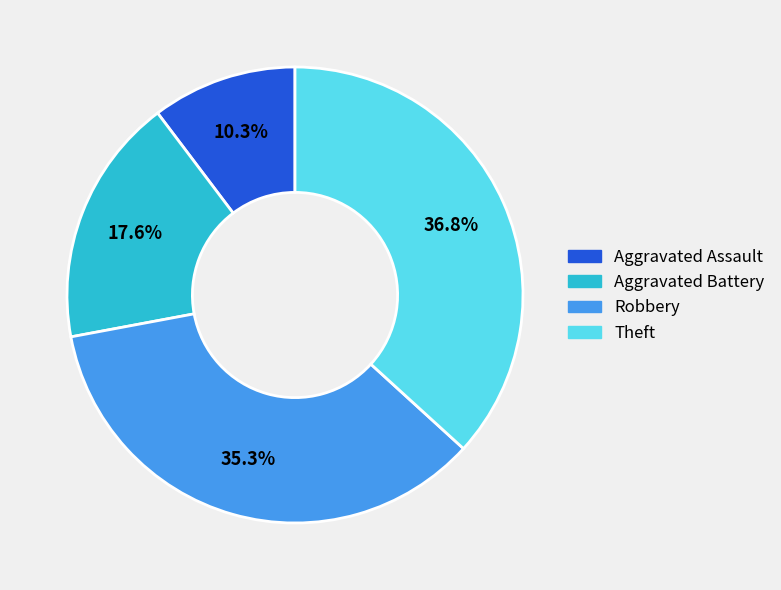

True or false: Robbery accounts for 48% of the total.

False